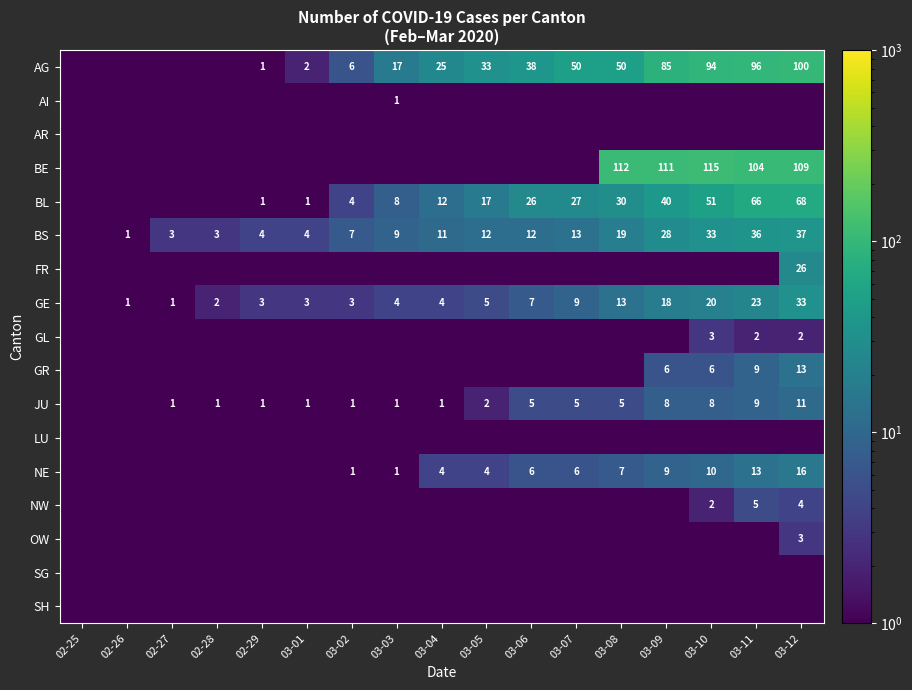

At which category does the chart reach its peak across all series?

03-10